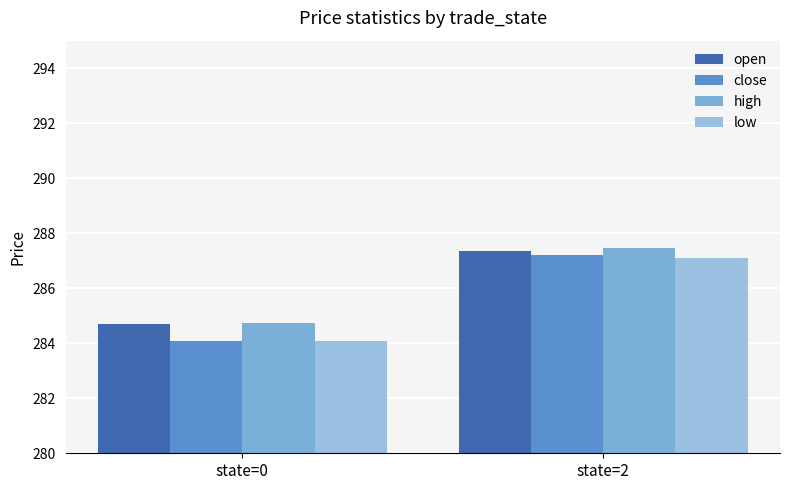

The high series shows 440.2 at state=2. True or false?

False